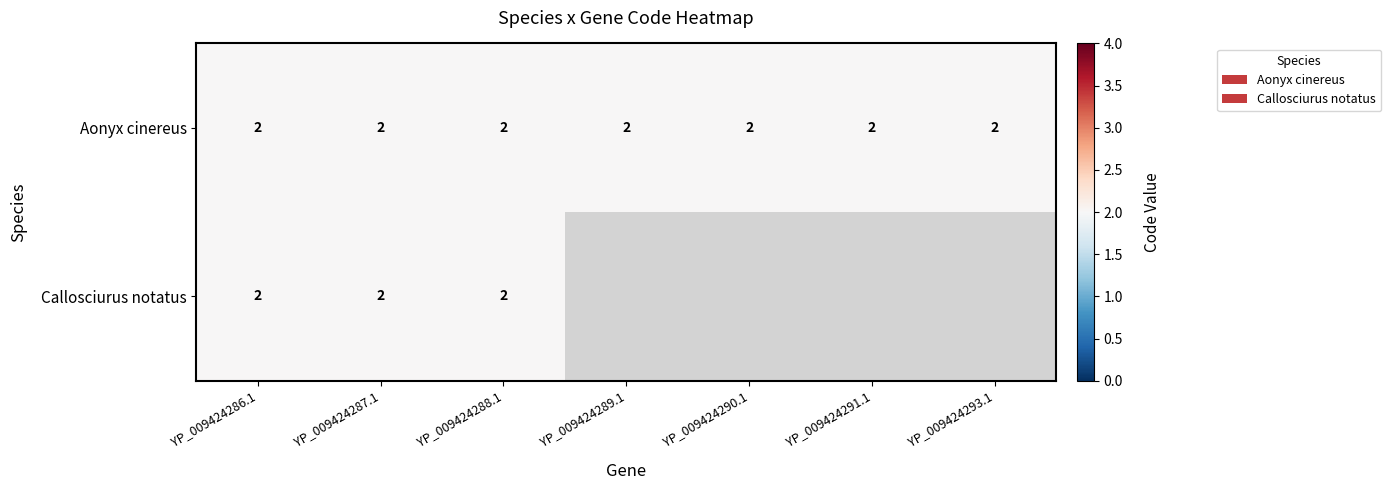

The value of Aonyx cinereus at YP_009424293.1 is 2. True or false?

True